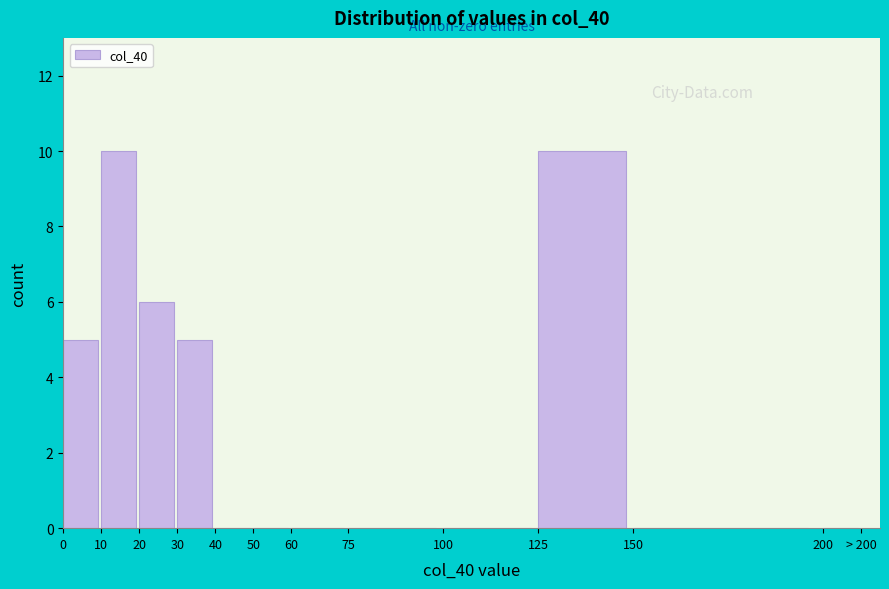

Reading left to right, extract all data points from this chart.

0=5	10=10	20=6	30=5	40=0	50=0	60=0	75=0	100=0	125=10	150=0	200=0